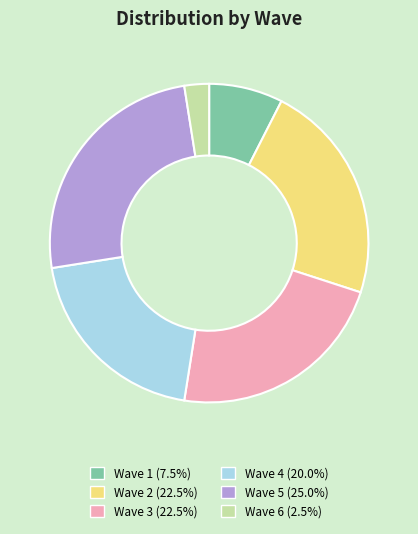

Is the sum of Wave 3 and Wave 1 greater than half?

No